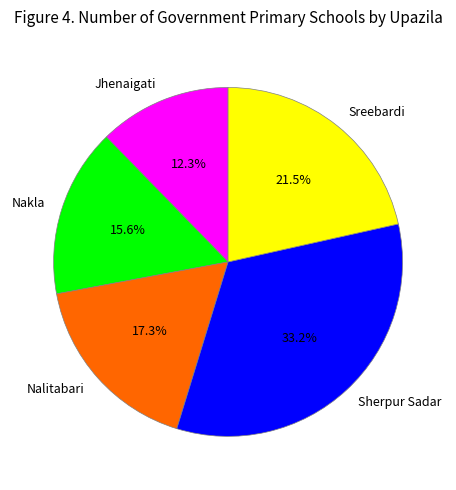

How many segments does this pie chart have?

5